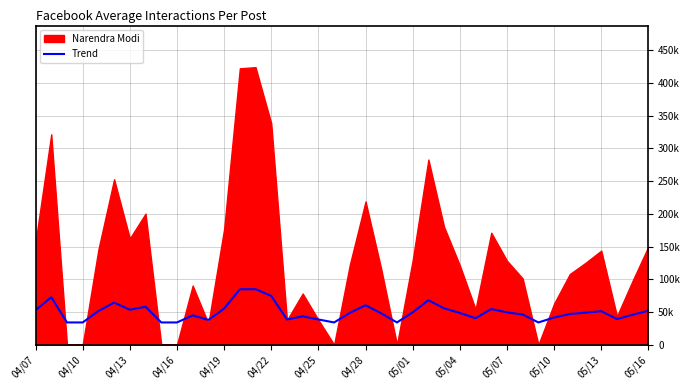

Reading left to right, transcribe all the data shown in this chart.

52752.6	72552.5	33946.5	33946.5	51405.4	64301.8	53438.9	57990.5	33946.5	33946.5	44793.2	37829.1	55147.5	84658.8	84866.2	74543.0	38442.9	43332.6	38499.2	33946.5	48608.8	60233.4	47807.9	33946.5	49445.2	67916.6	55542.8	48503.3	40453.5	54483.6	49352.4	46091.3	33946.5	41497.2	46904.1	48965.6	51204.2	39174.9	45706.5	51946.5